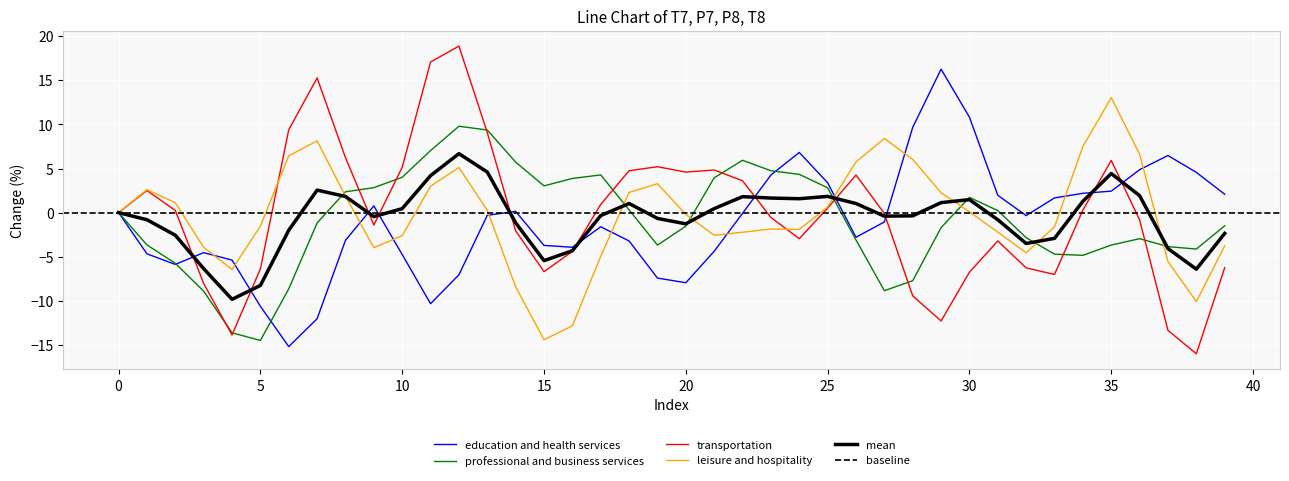

The T8 series shows 2.3 at 18. True or false?

True